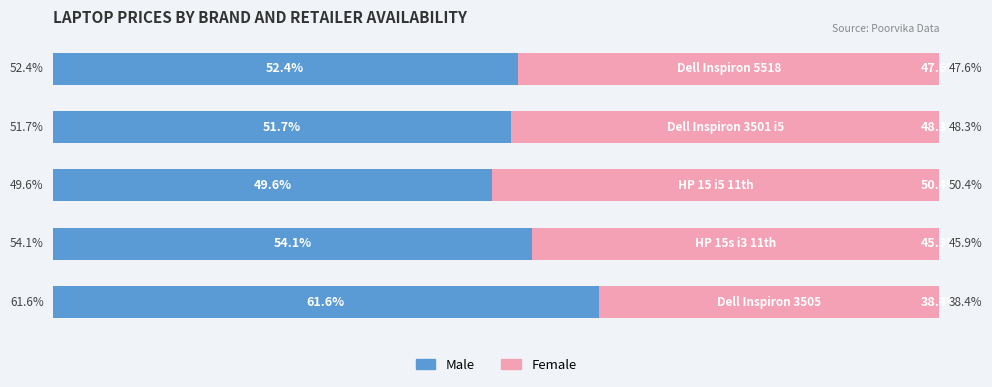

What are all the series names shown in the legend?

Male, Female